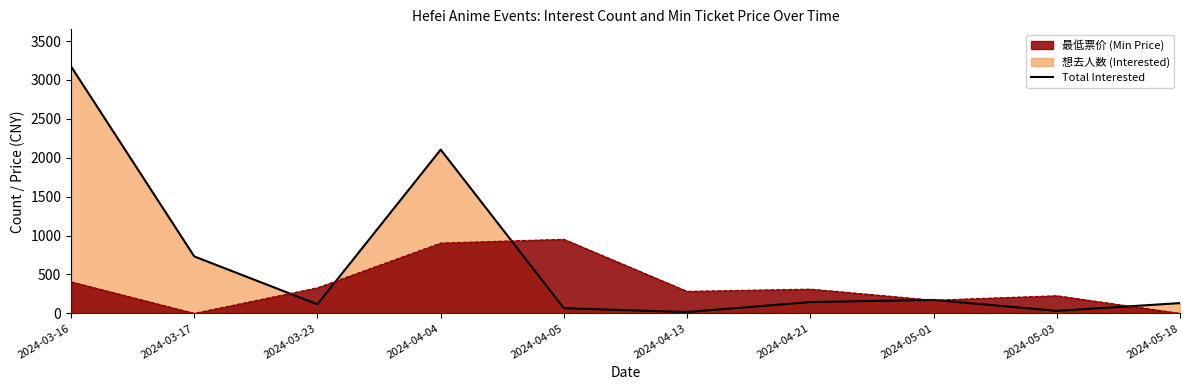

True or false: the data shows 145 at 2024-04-21.

True